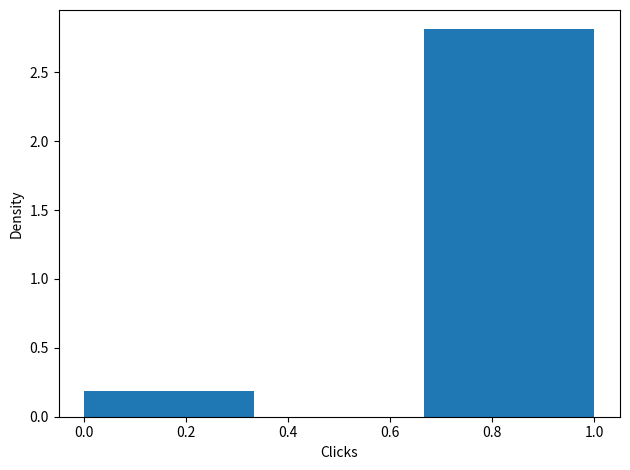

Reading left to right, transcribe this chart: for each bar, give the range it covers on the x-axis and its height. Neither the bar edges nor the heights are printed on the chart, so give them approximately, as read against the axes.

0.00 to 0.34: 0.2
0.34 to 0.66: 0
0.66 to 1.00: 2.8